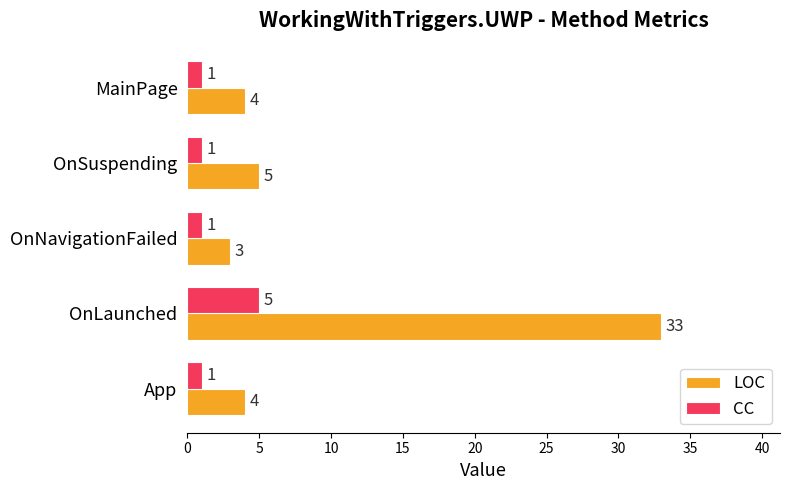

What is the sum of all CC values?

9